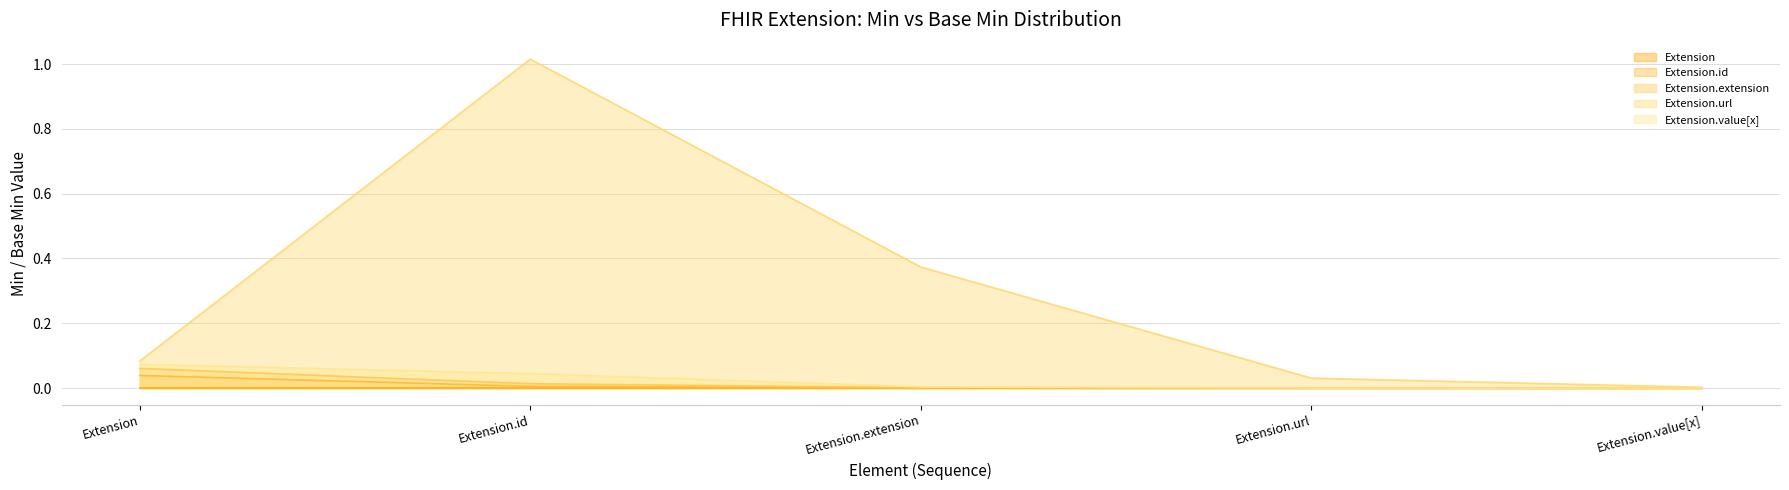

Does the chart have visible grid lines?

Yes